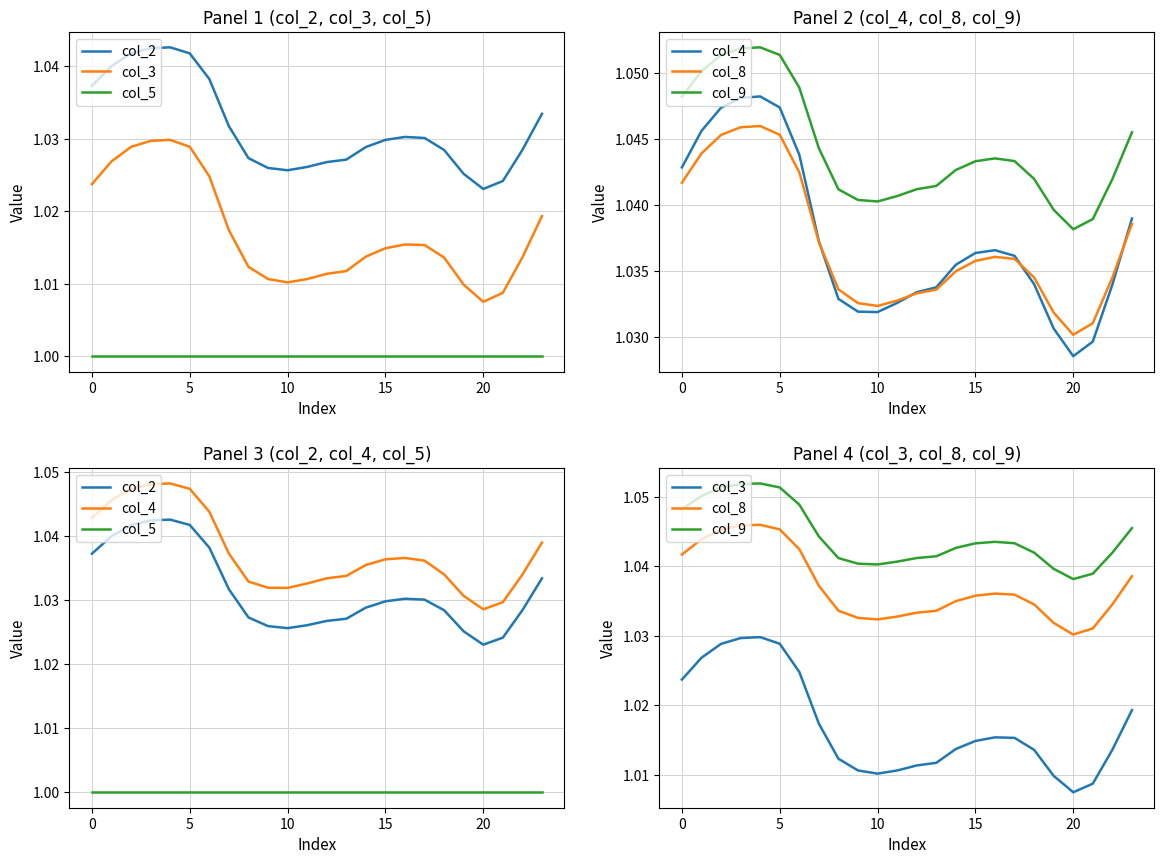

How many interior local valleys does the col_9 series have?

2